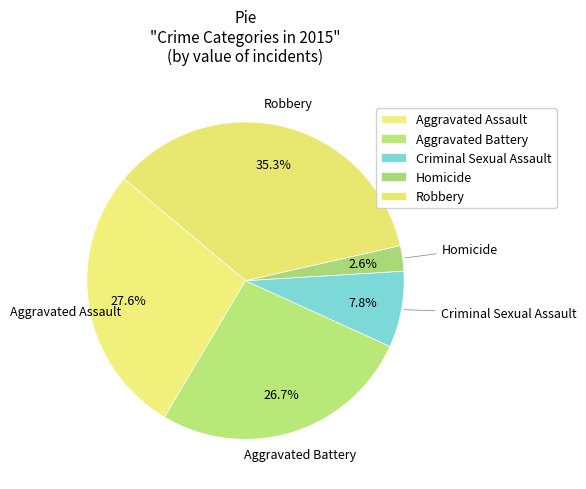

Is it true that Robbery is 35% of the pie?

True